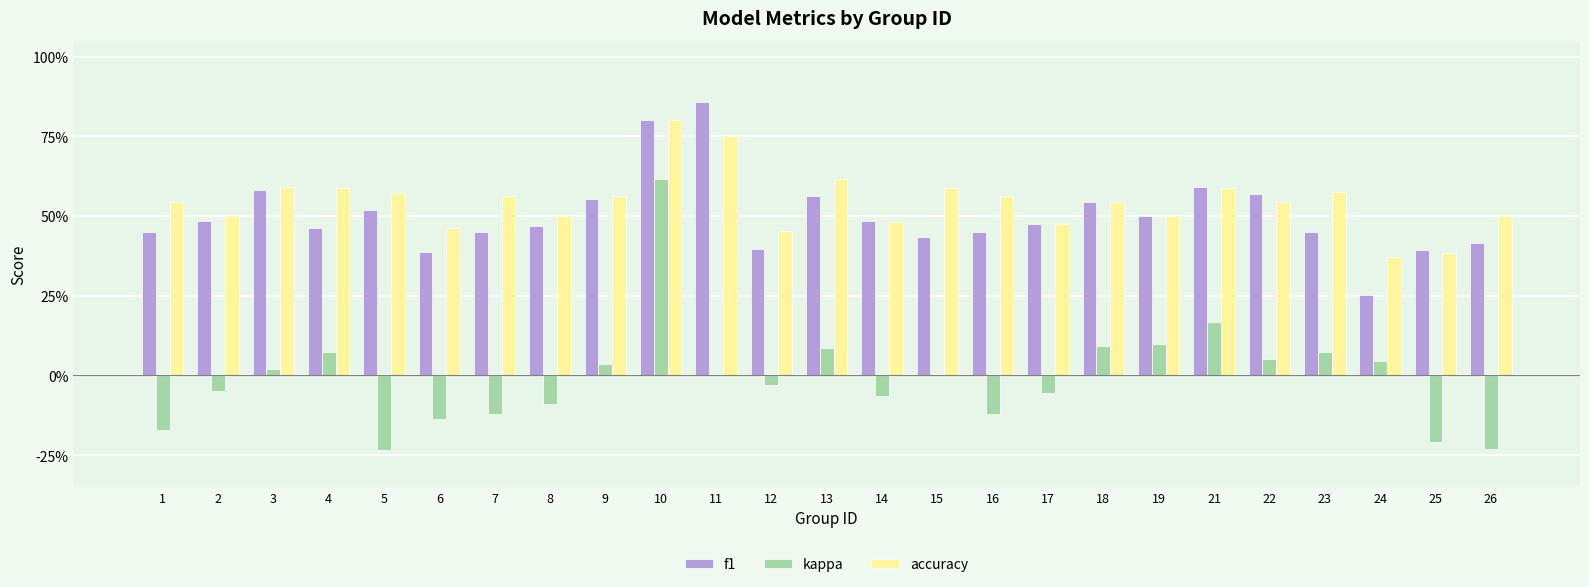

Are the bars horizontal?

No